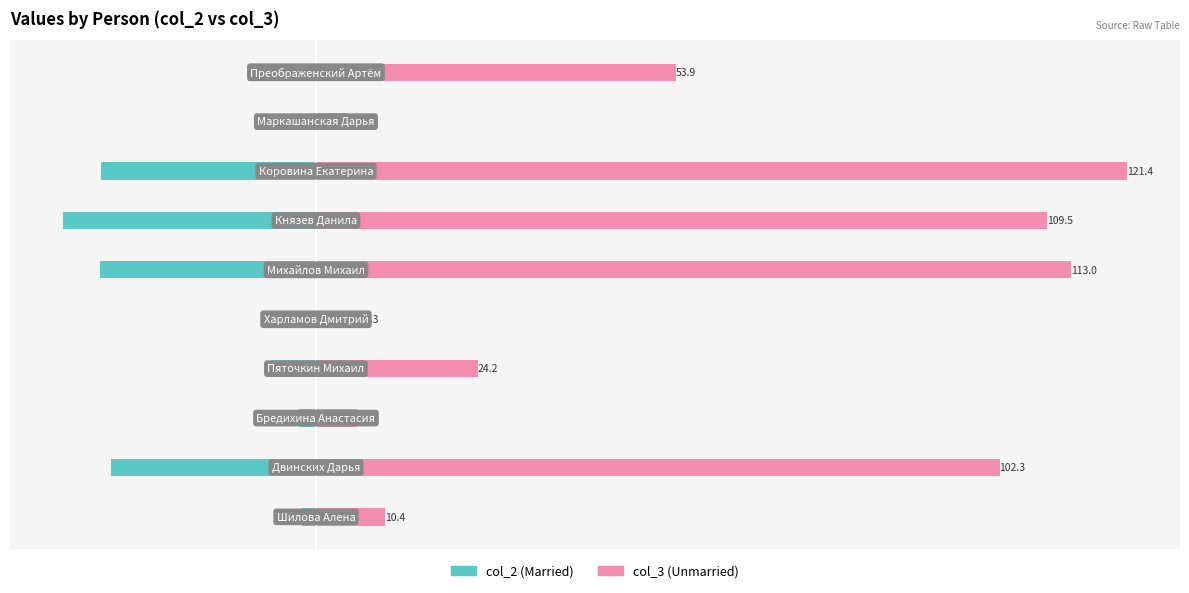

Which has a higher value, 20 or 100?

100